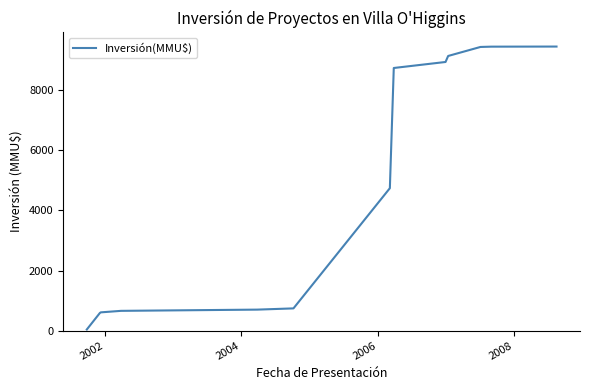

What is the greatest value displayed?

9455.2